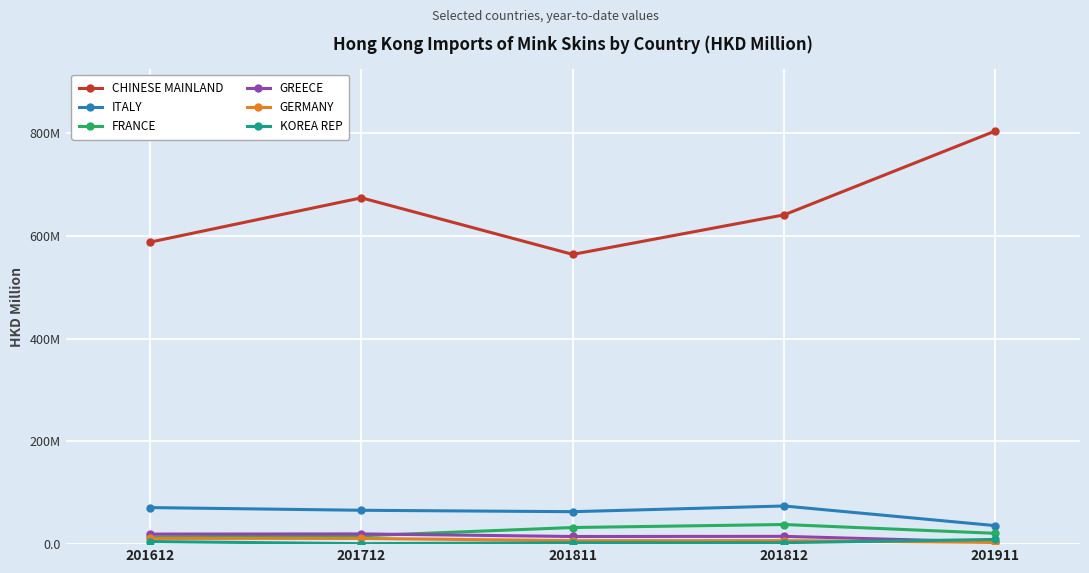

The GERMANY series shows 4.1 at 201811. True or false?

False